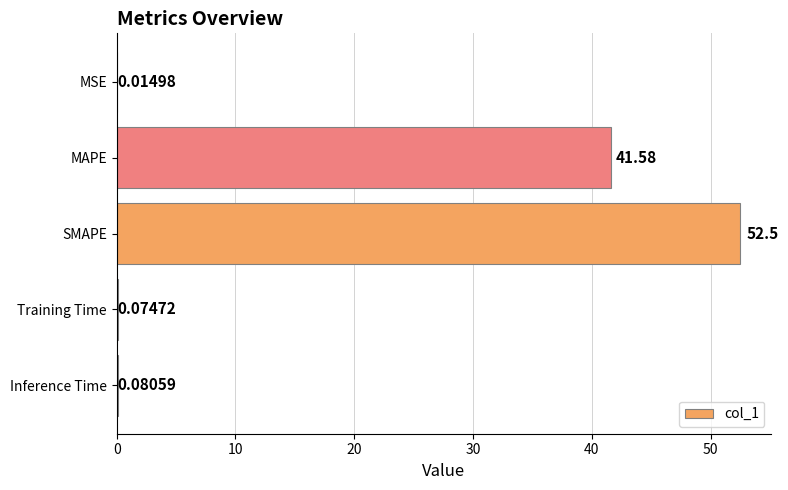

Which label corresponds to the largest value in the chart?

SMAPE